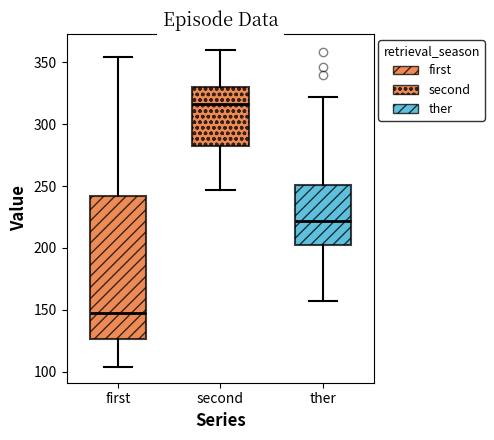

Reading left to right, read every box against the y-axis: the position of its median line, the range the box covers, and the ends of its whiskers. The values are not printed on the chart, so give them approximately, as read against the axis.

first: median 150, box 125 to 240, whiskers 105 to 355
second: median 315, box 285 to 330, whiskers 245 to 360
ther: median 220, box 200 to 250, whiskers 155 to 320